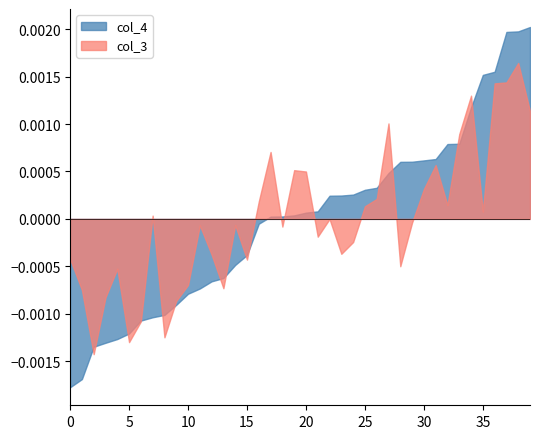

True or false: col_3 has a value of 0.2 at 8.

False